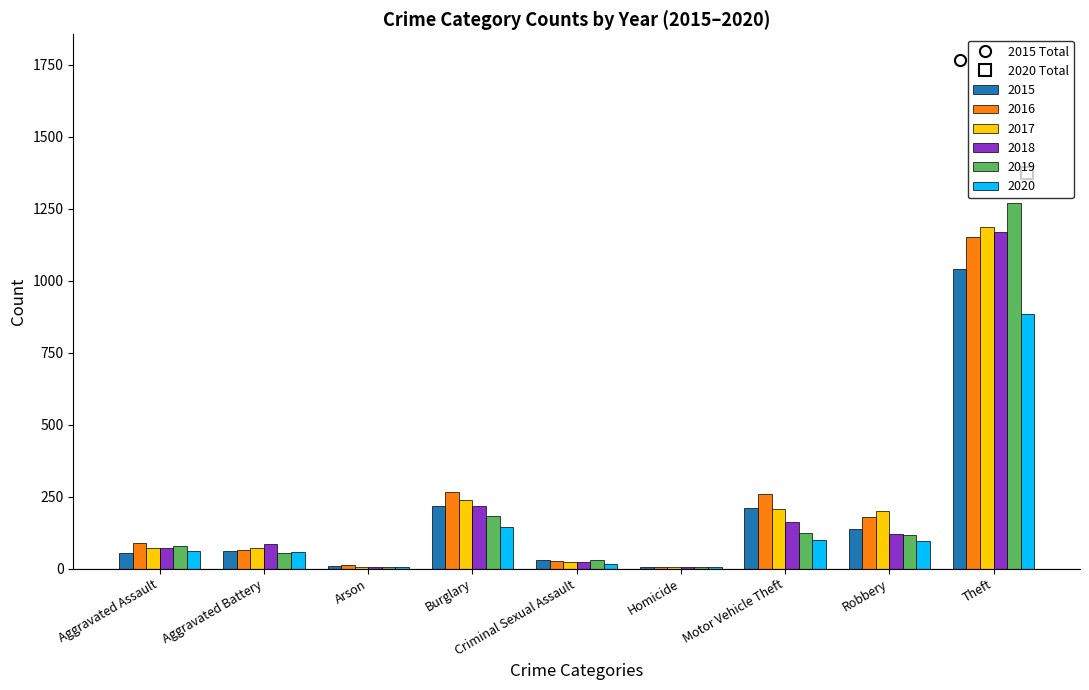

Between Arson and Robbery, which series saw the biggest shift?

2017